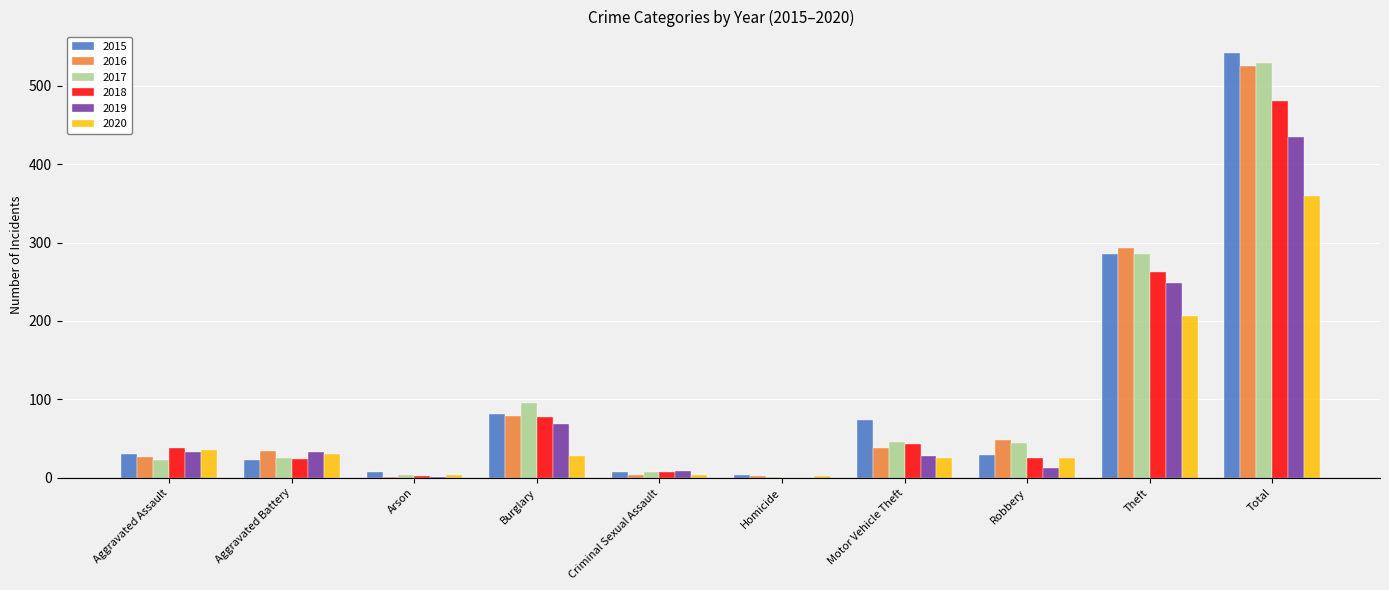

What is the sum of the 2015 values at Aggravated Battery and Motor Vehicle Theft?

97